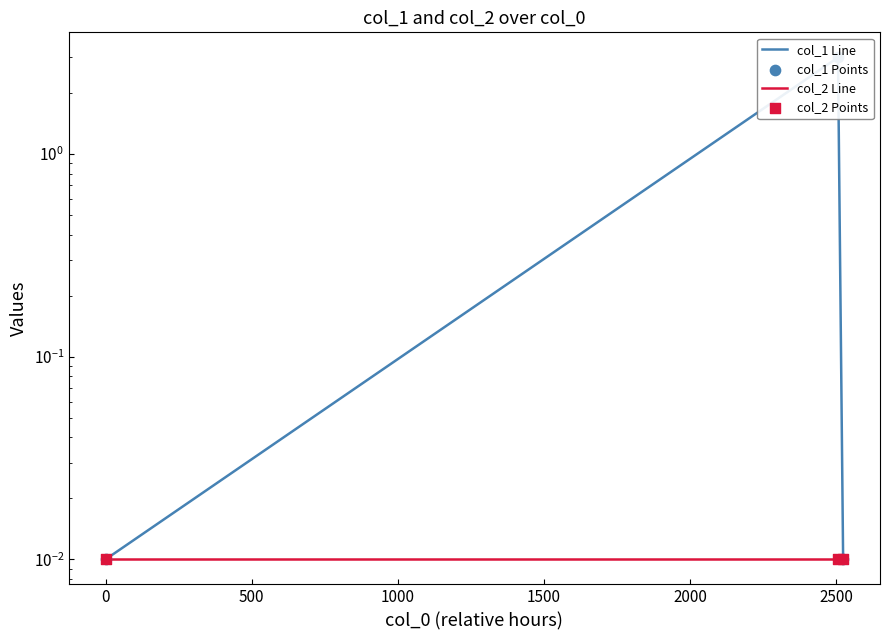

Which series has the largest Y range (max minus min)?

col_1 Line